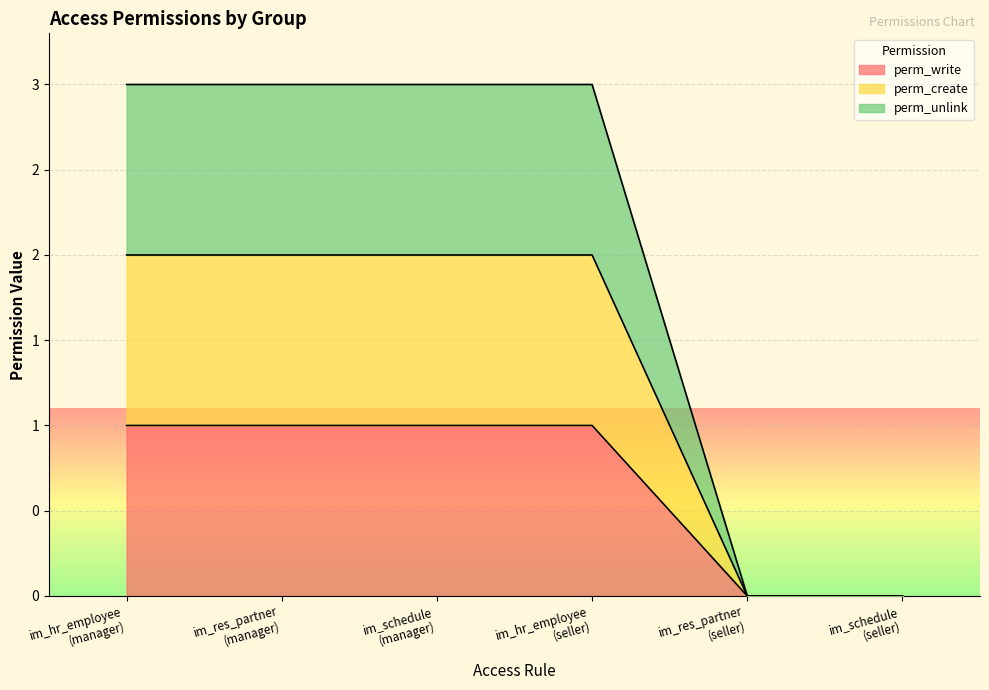

Is the value of perm_write at im_res_partner
(seller) greater than the value of perm_unlink at im_res_partner
(manager)?

No